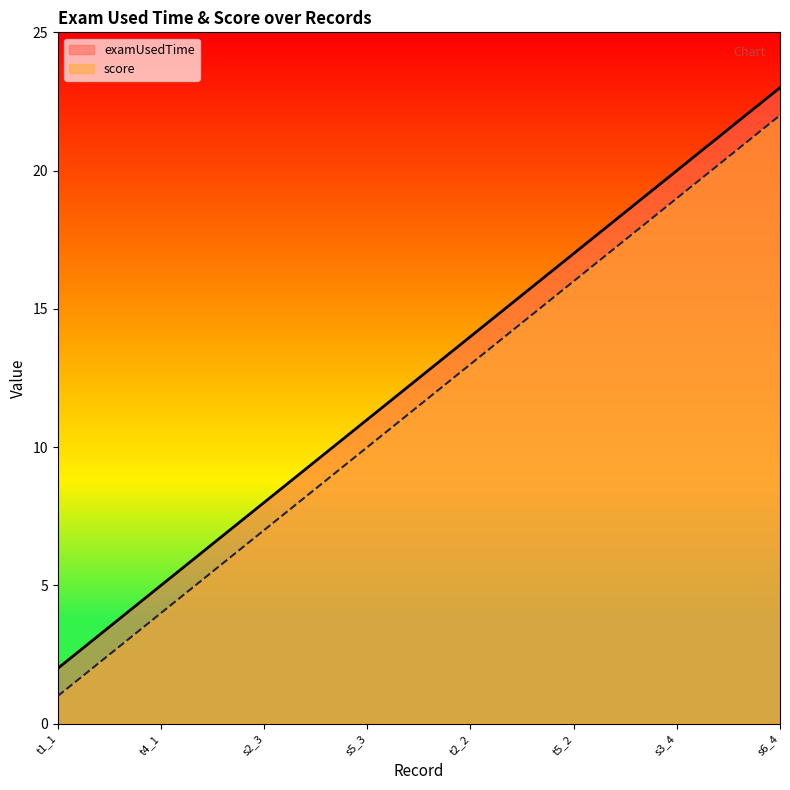

True or false: examUsedTime and score intersect in this chart.

False